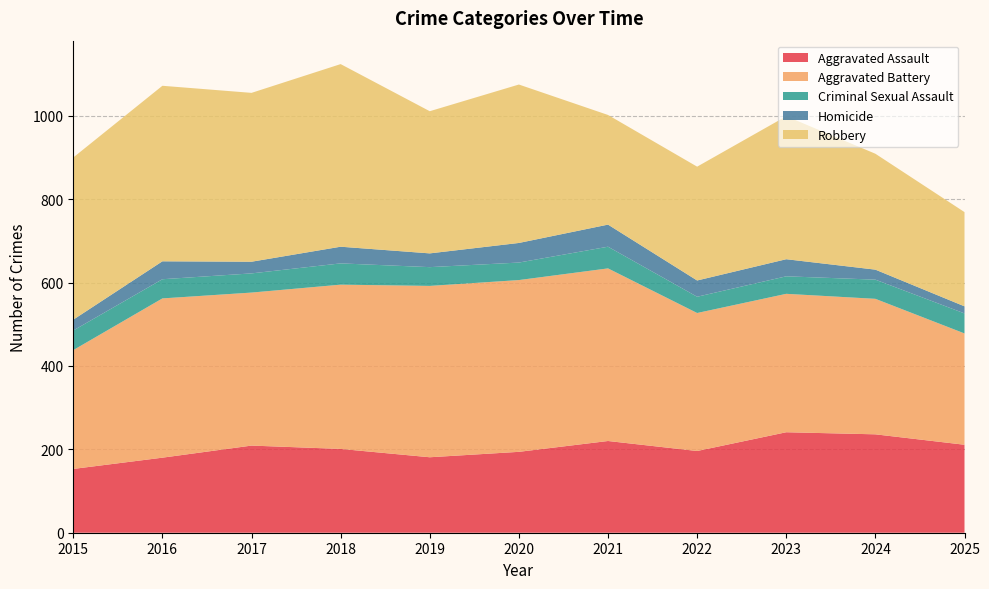

Reading left to right, what are all the values shown in this chart?

Aggravated Assault: 2015=153	2016=180	2017=209	2018=201	2019=181	2020=194	2021=220	2022=196	2023=241	2024=236	2025=211
Aggravated Battery: 2015=285	2016=382	2017=367	2018=394	2019=411	2020=412	2021=414	2022=331	2023=332	2024=325	2025=267
Criminal Sexual Assault: 2015=47	2016=46	2017=46	2018=51	2019=45	2020=42	2021=52	2022=39	2023=42	2024=46	2025=48
Homicide: 2015=26	2016=43	2017=28	2018=40	2019=33	2020=47	2021=53	2022=39	2023=41	2024=24	2025=17
Robbery: 2015=389	2016=421	2017=405	2018=438	2019=341	2020=380	2021=263	2022=273	2023=343	2024=278	2025=226